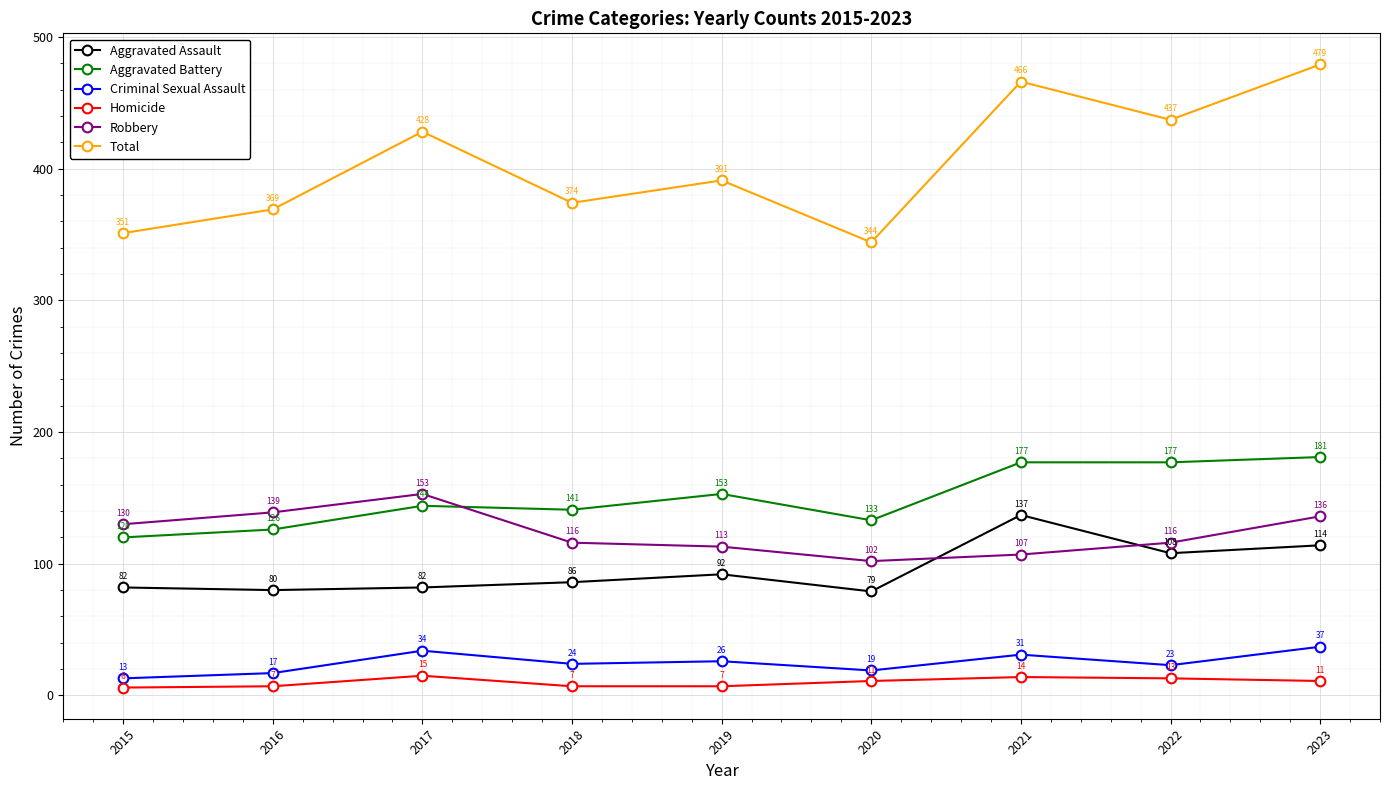

Between 2016 and 2022, which series saw the biggest shift?

Total